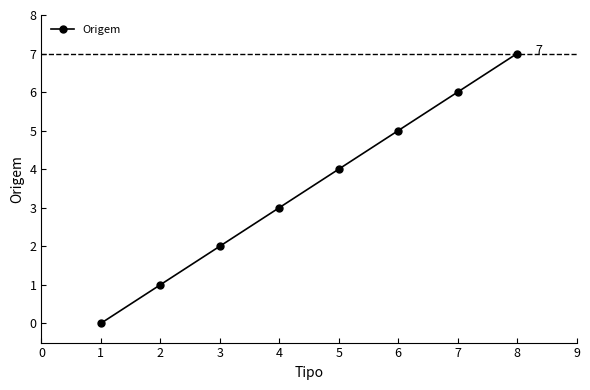

Where is the data nearest to the value 3?

4